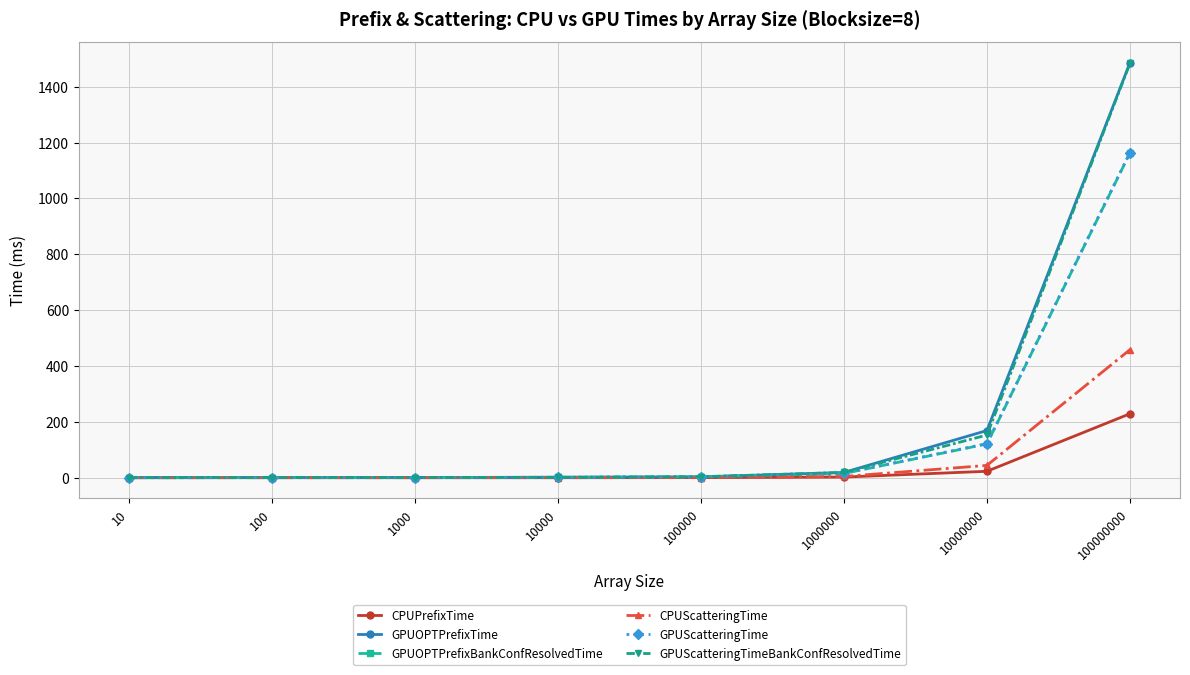

How many lines are shown in the chart?

6